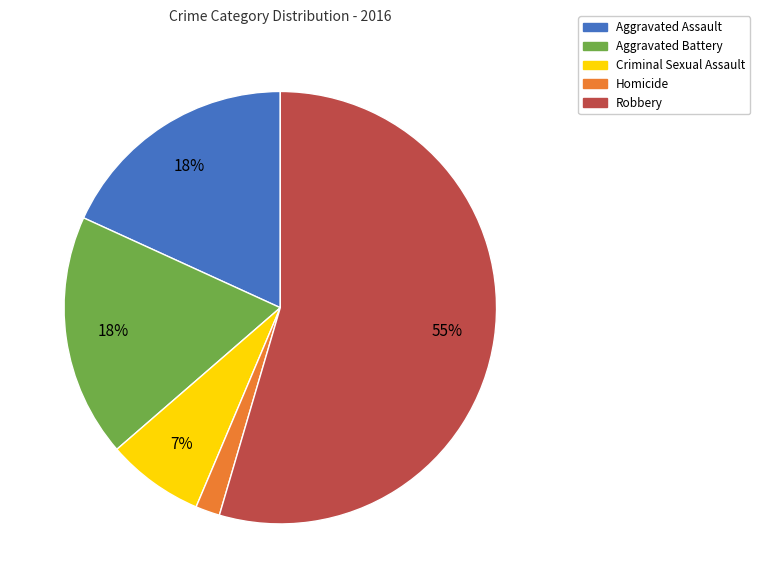

Which has a higher value, Aggravated Assault or Criminal Sexual Assault?

Aggravated Assault